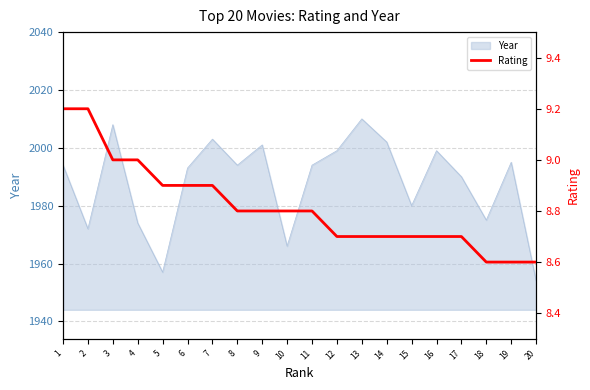

Between 17 and 15, which is larger?

17